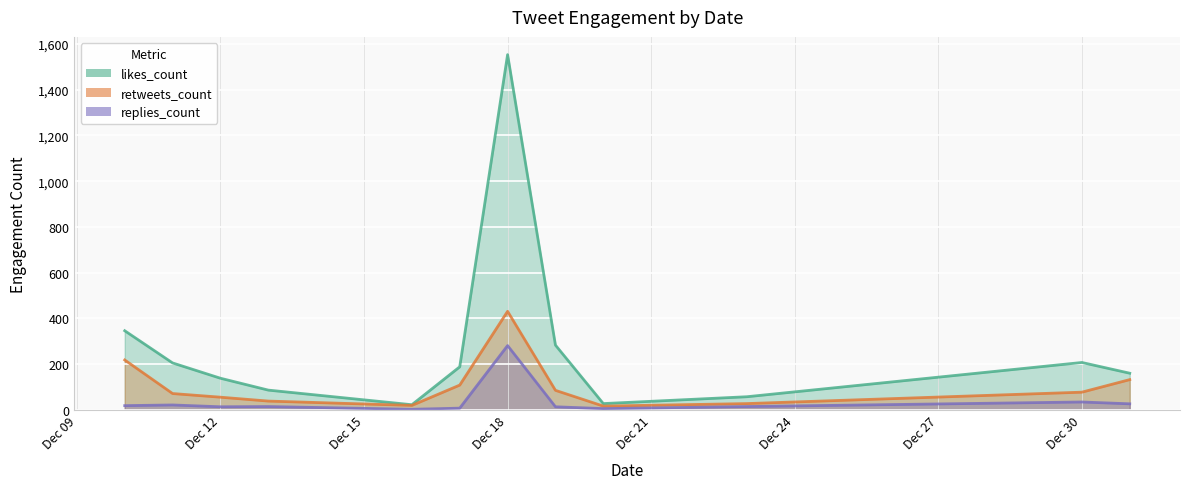

What is the sum of all likes_count values?

3262